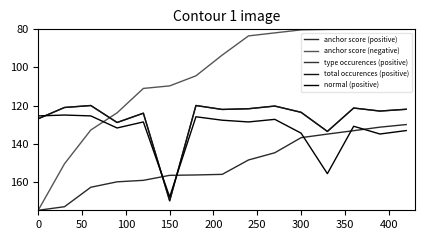

Does the chart display data point markers on the line(s)?

No